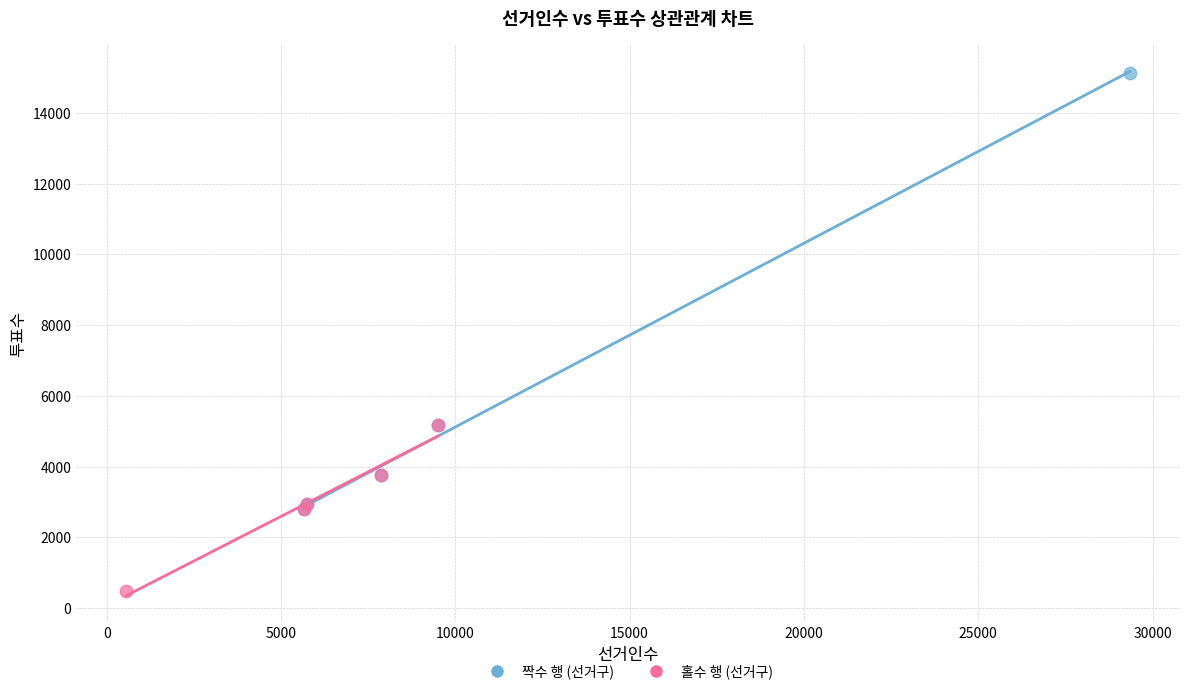

Which series reaches the maximum Y coordinate?

짝수 행 (선거구)